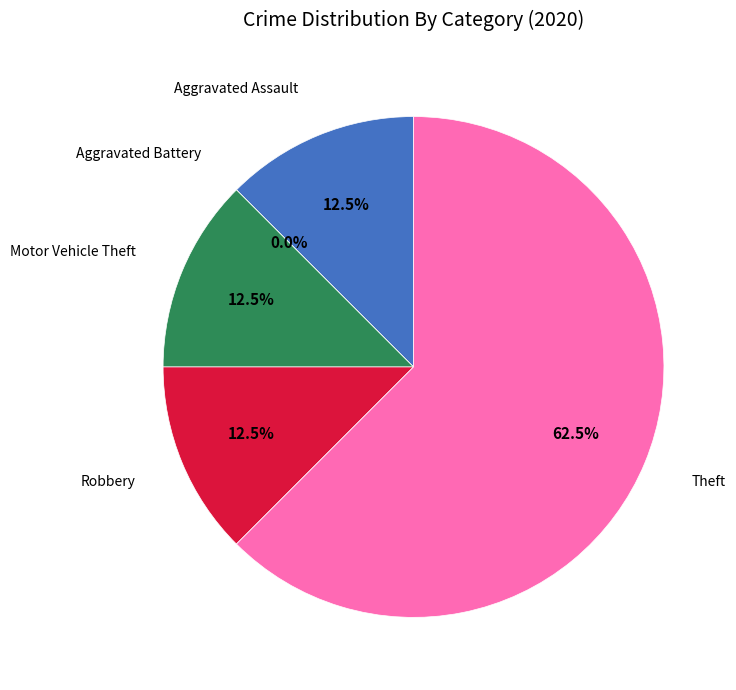

Which category has the smallest portion of the pie?

Aggravated Battery